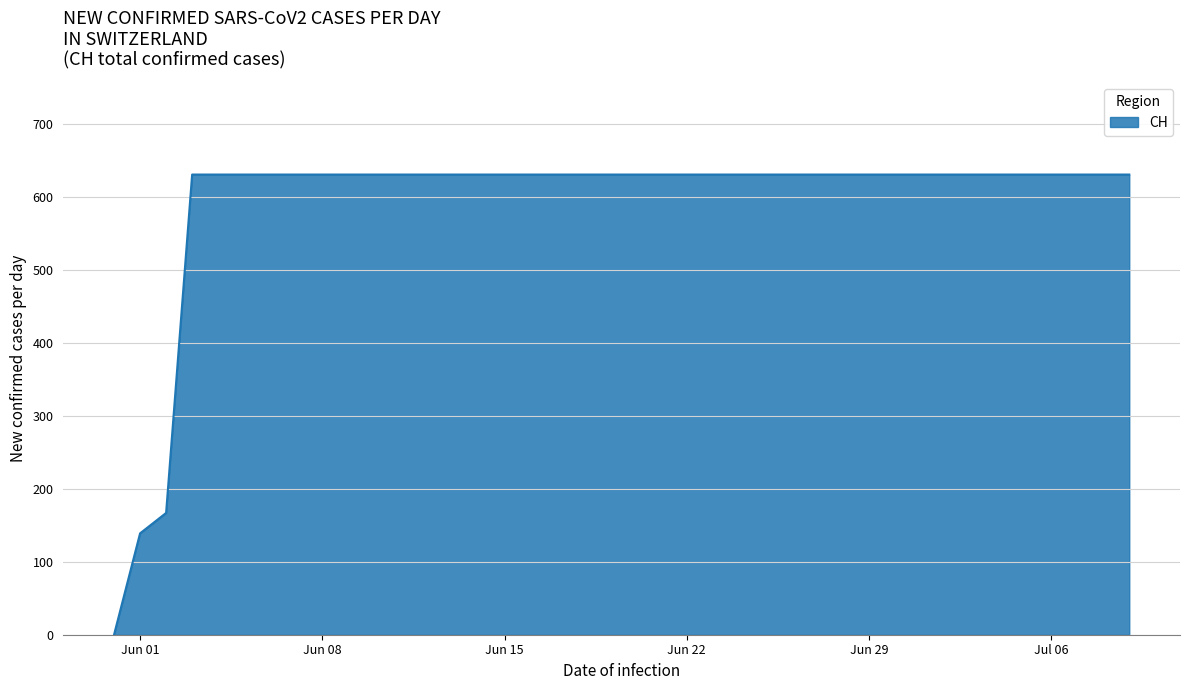

Does the chart display data point markers on the line(s)?

No